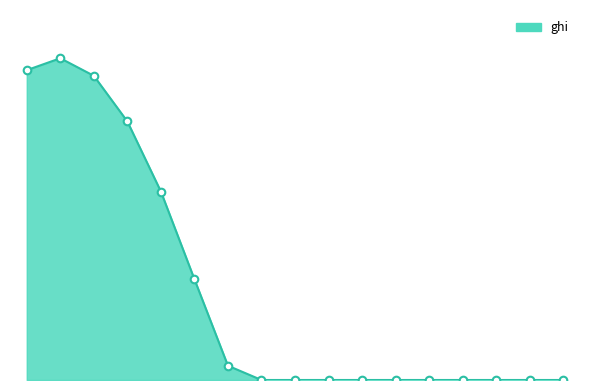

Does the chart have visible grid lines?

No